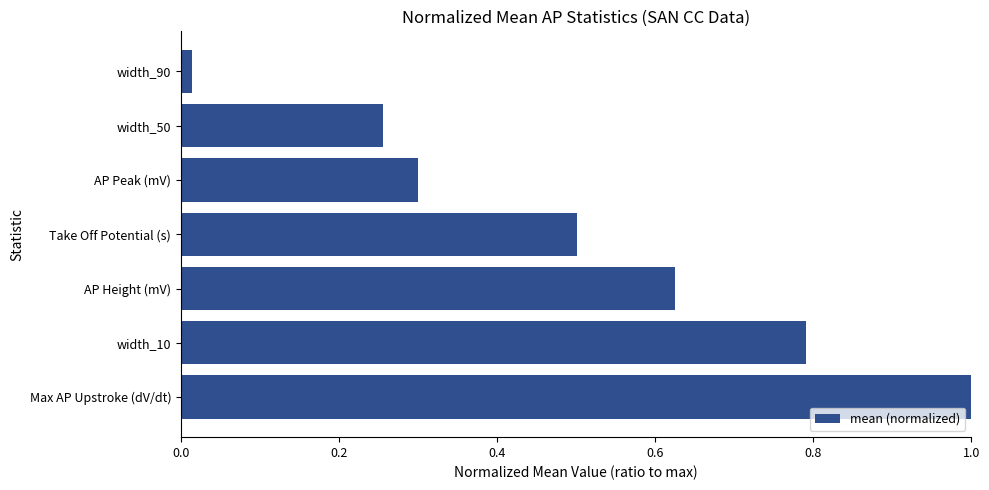

How many bars are there in total?

7